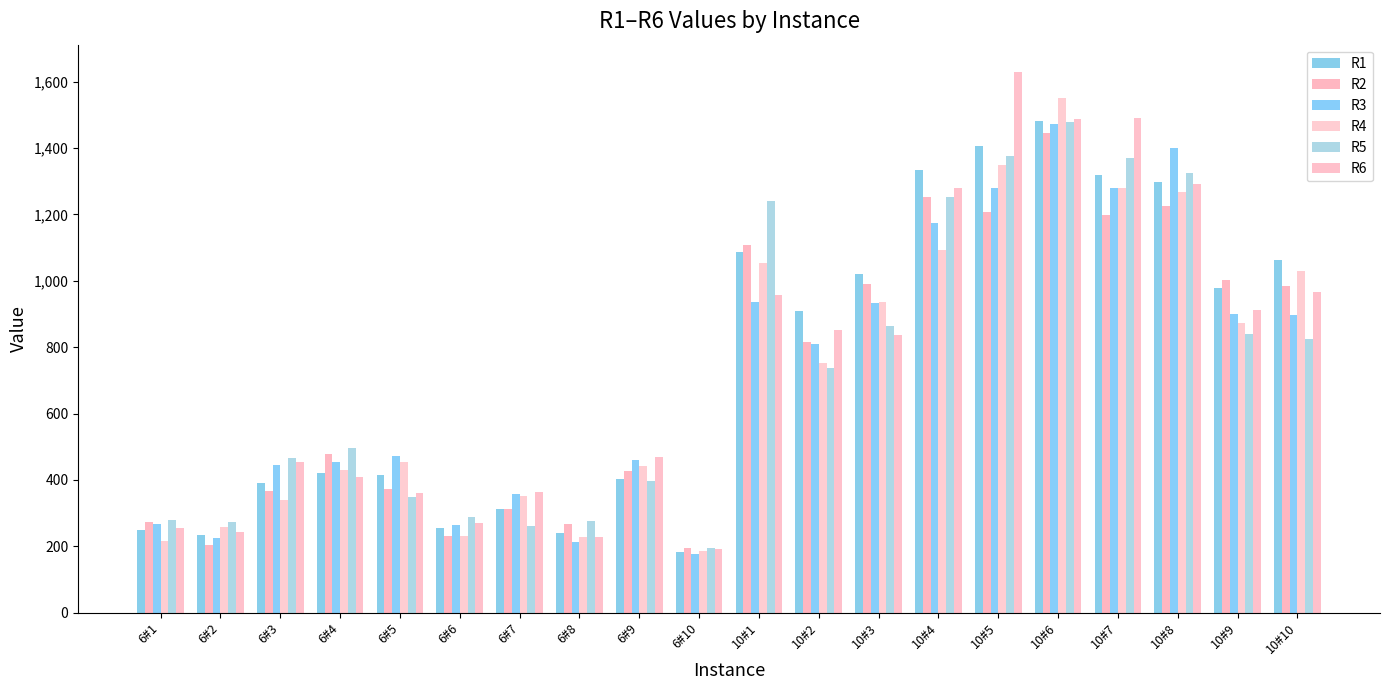

What is the sum of the R1 values at 10#6 and 6#6?

1737.6